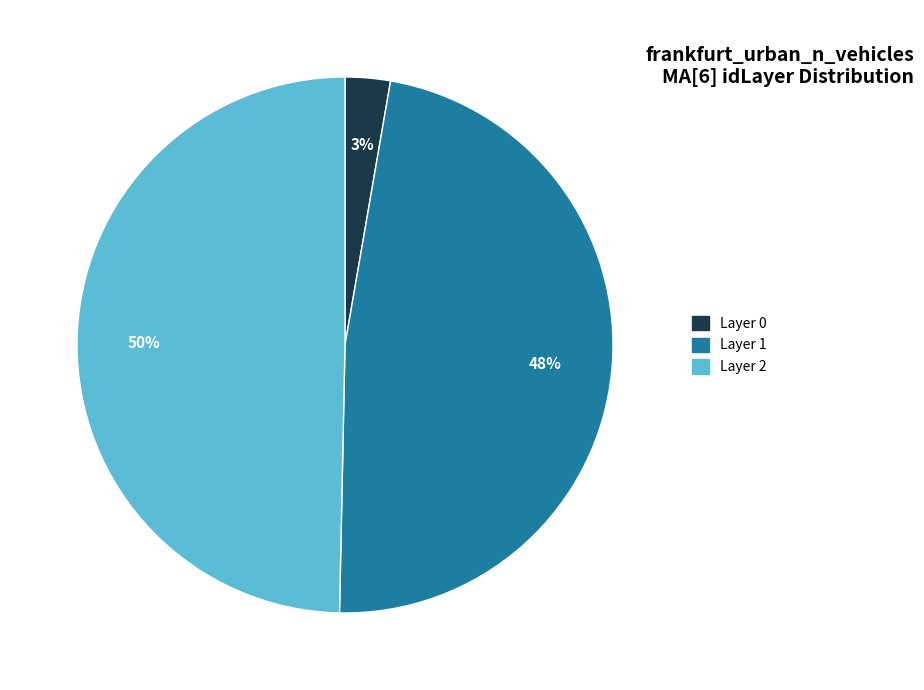

To the nearest percent, what is the average slice percentage?

33%